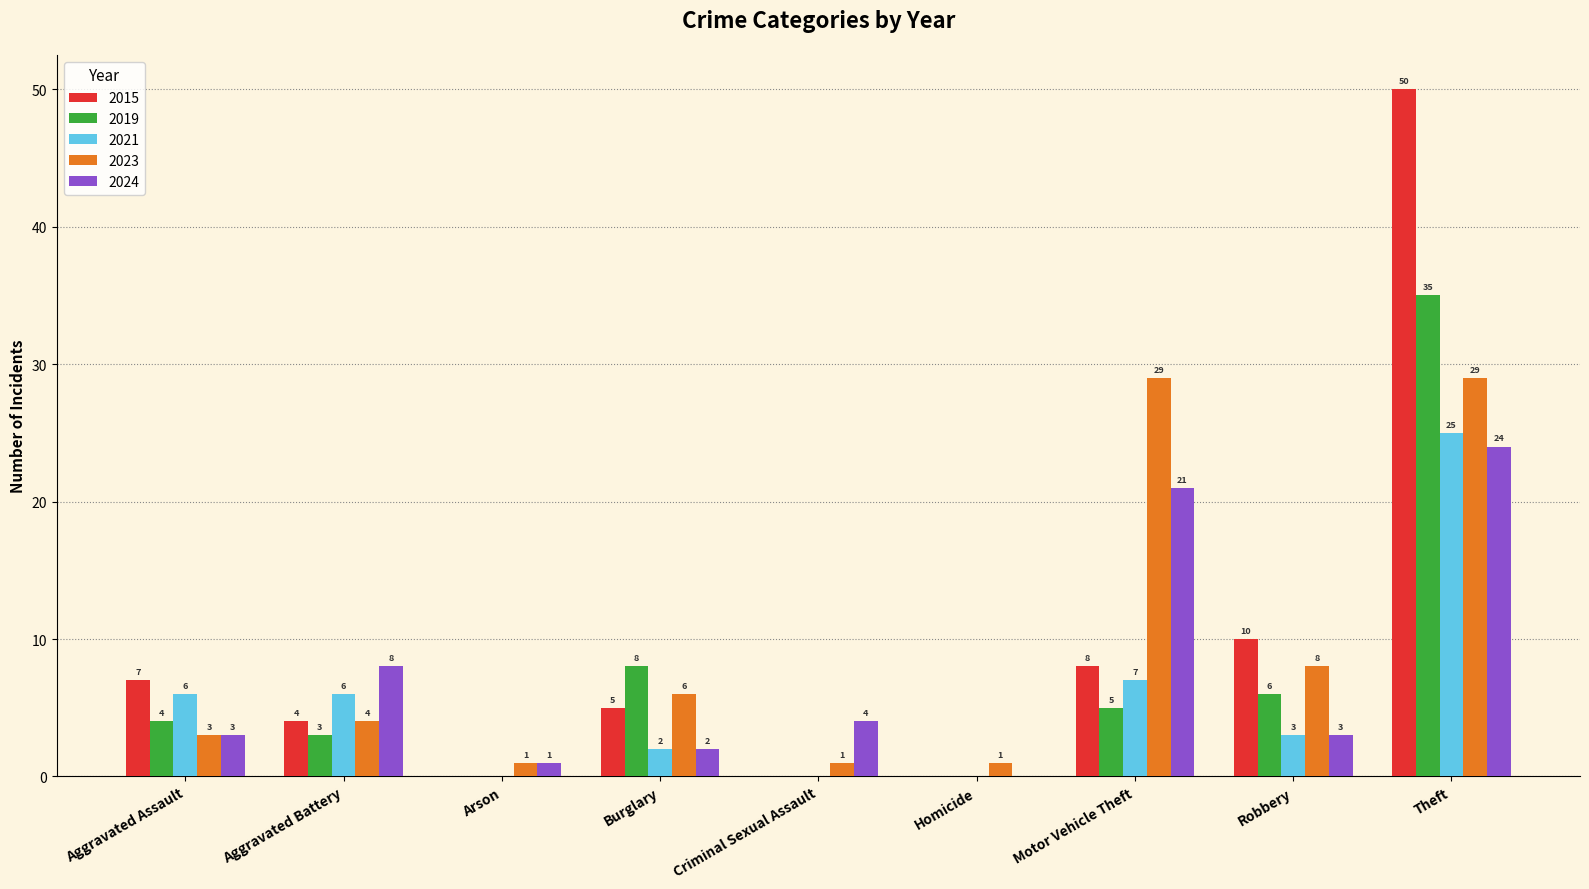

Which series changed the most between Arson and Homicide?

2024